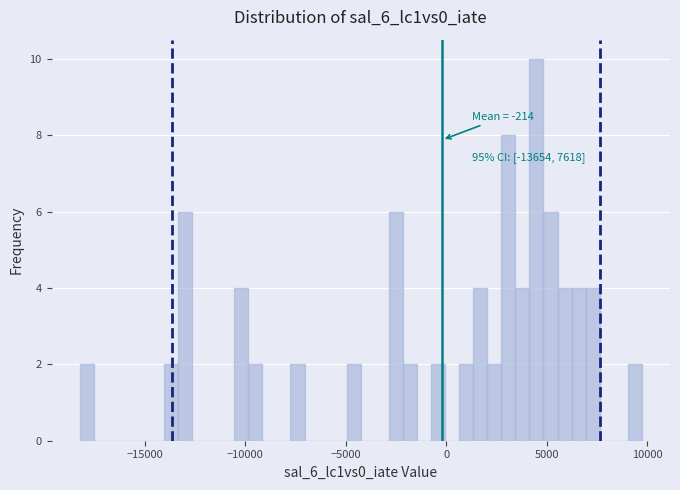

Read against the x-axis, roughly where is the centre of the tallest bar?

4500